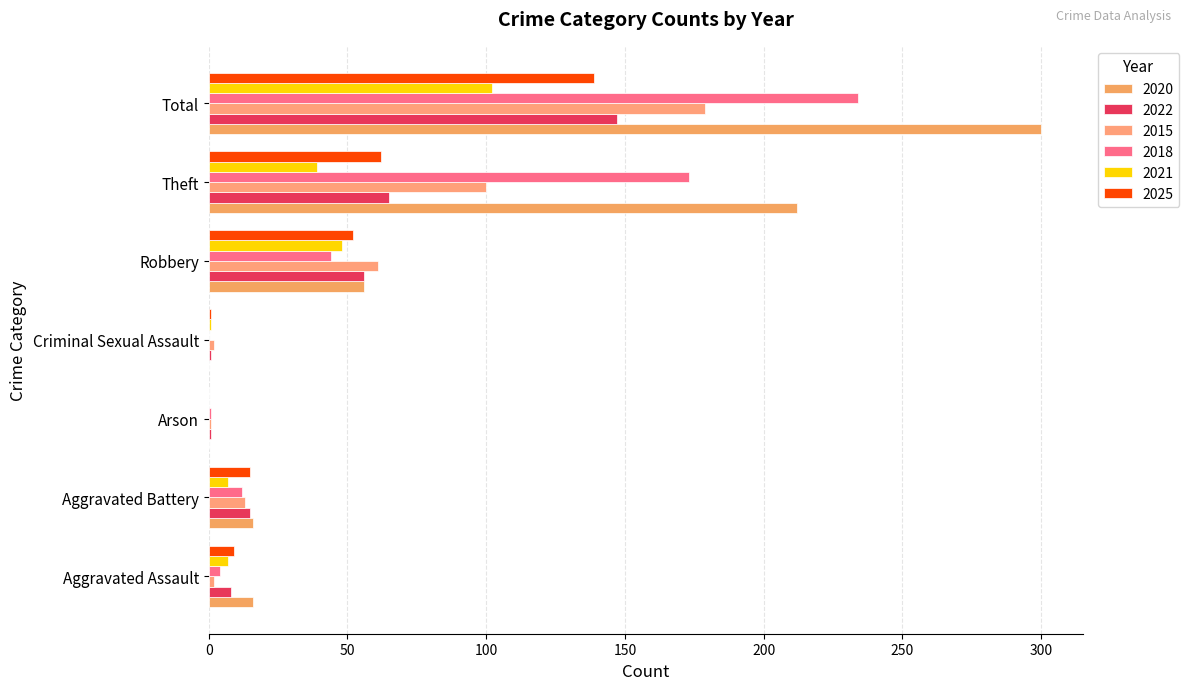

Count the number of data series in this chart.

6